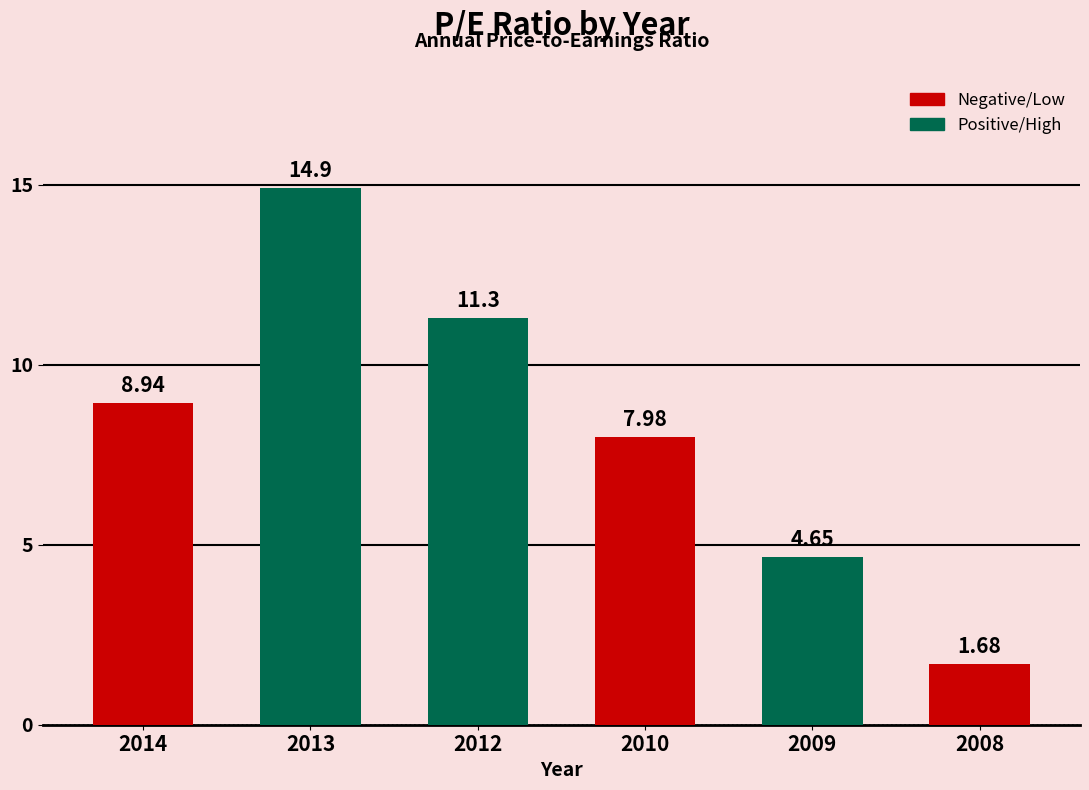

True or false: the data shows 8.0 at 2010.

True